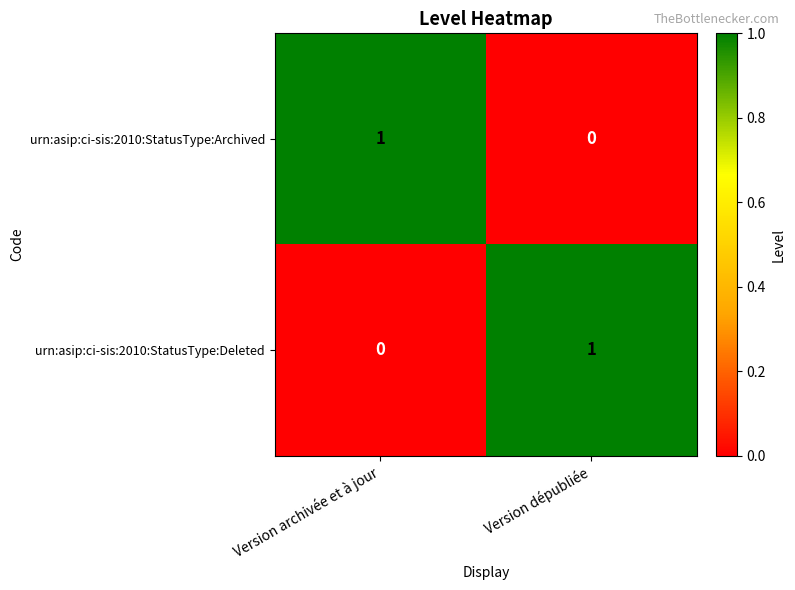

At which label does urn:asip:ci-sis:2010:StatusType:Archived reach its peak?

Version archivée et à jour